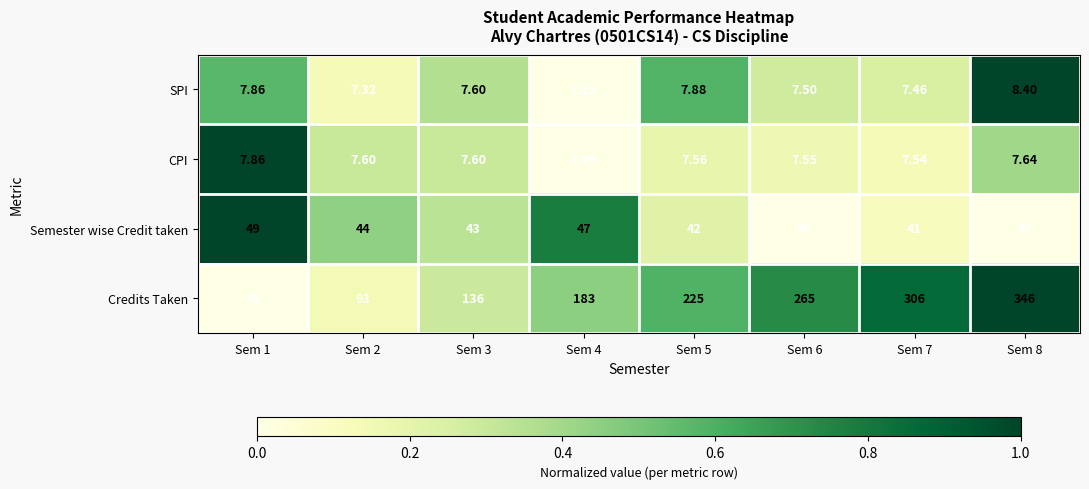

Which series has the largest total across all categories?

Credits Taken